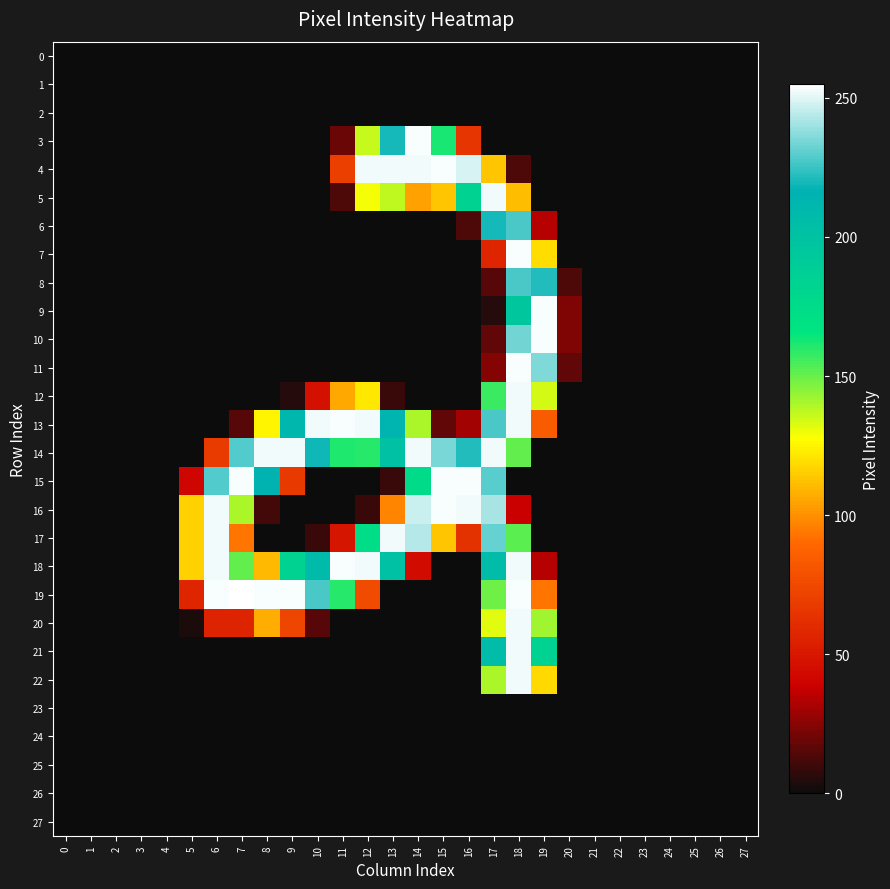

How many categories are shown in the chart?

28